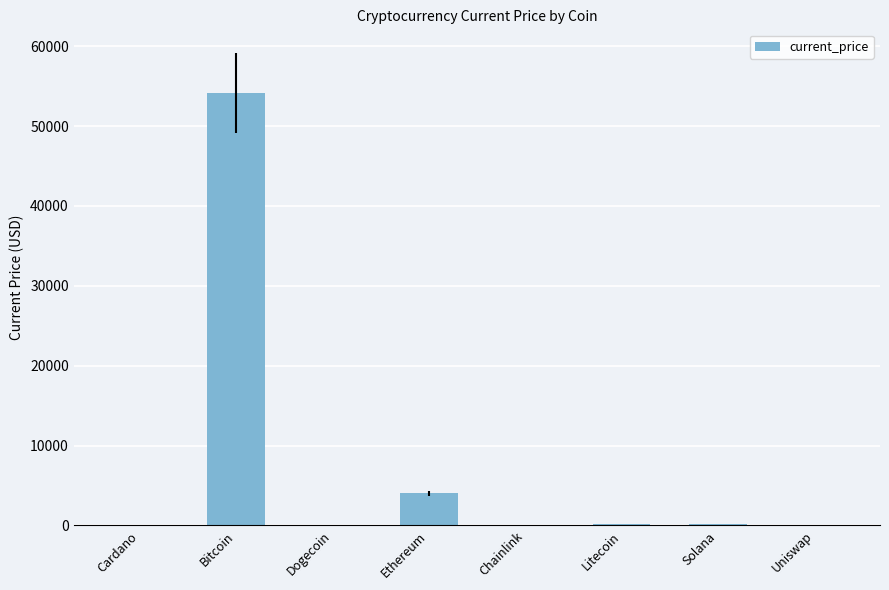

Which has a higher value, Ethereum or Chainlink?

Ethereum